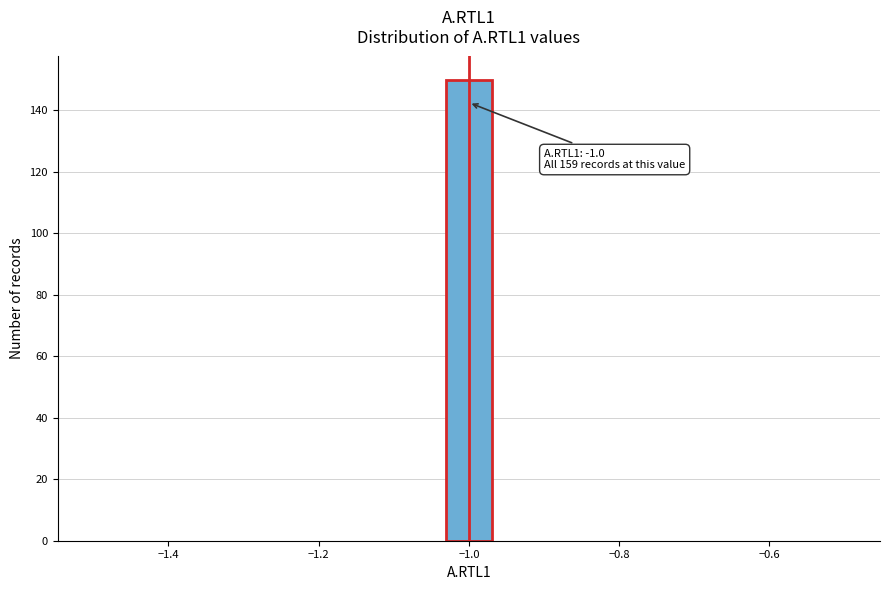

Read against the x-axis, roughly where is the centre of the tallest bar?

-1.00